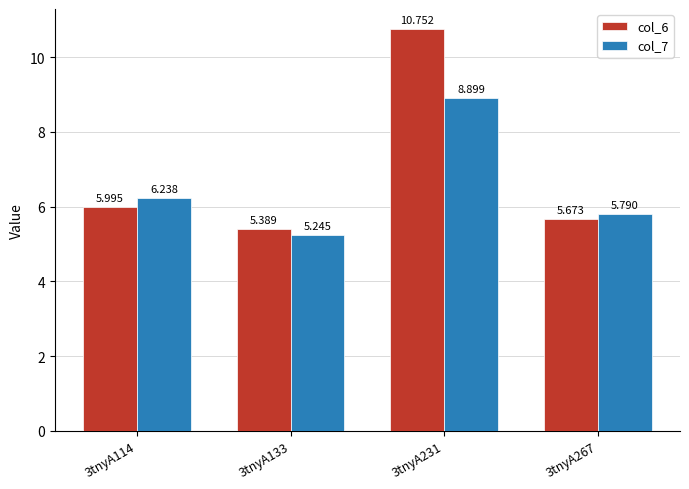

Are the bars grouped side by side (vs. stacked)?

Yes